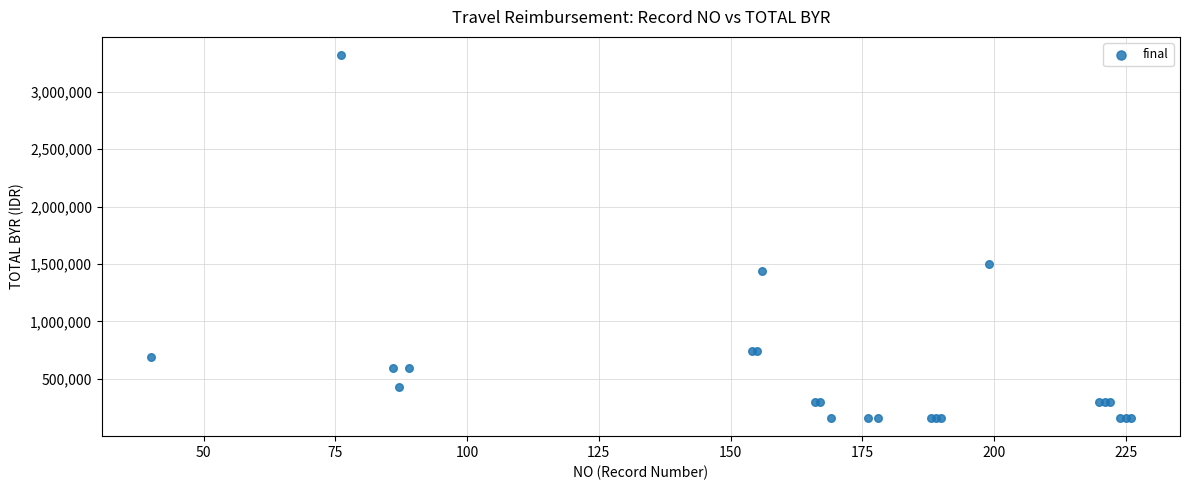

What Y value in the scatter plot is closest to 1739189?

1498000